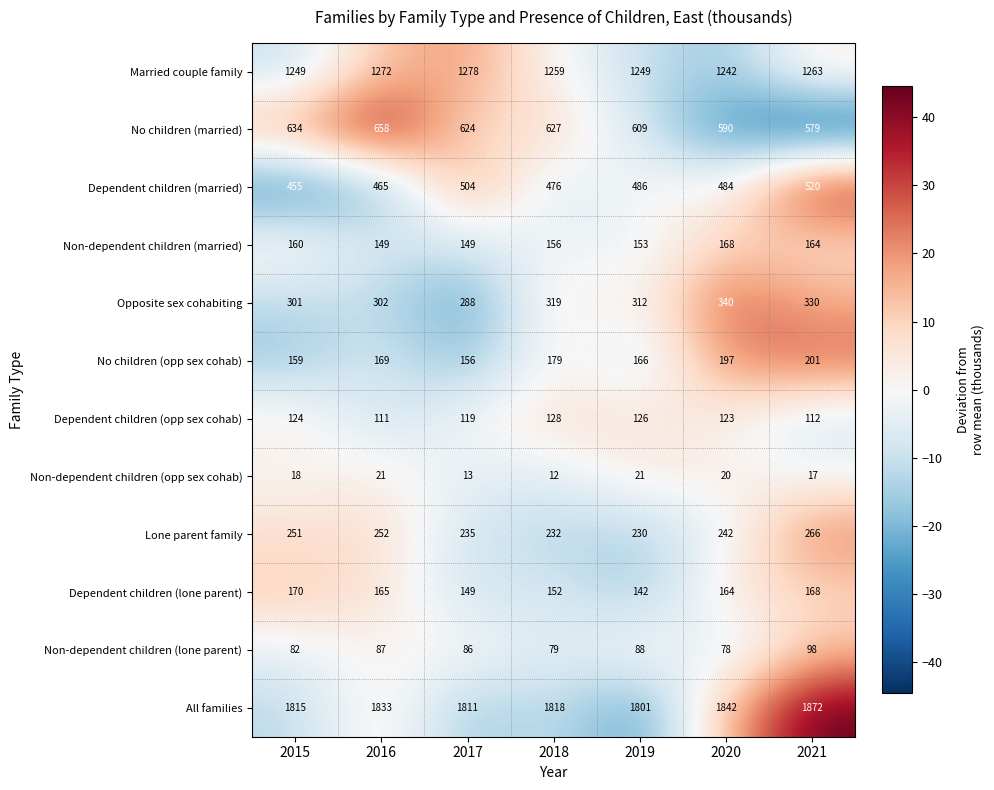

True or false: All families has a value of 1127 at 2021.

False